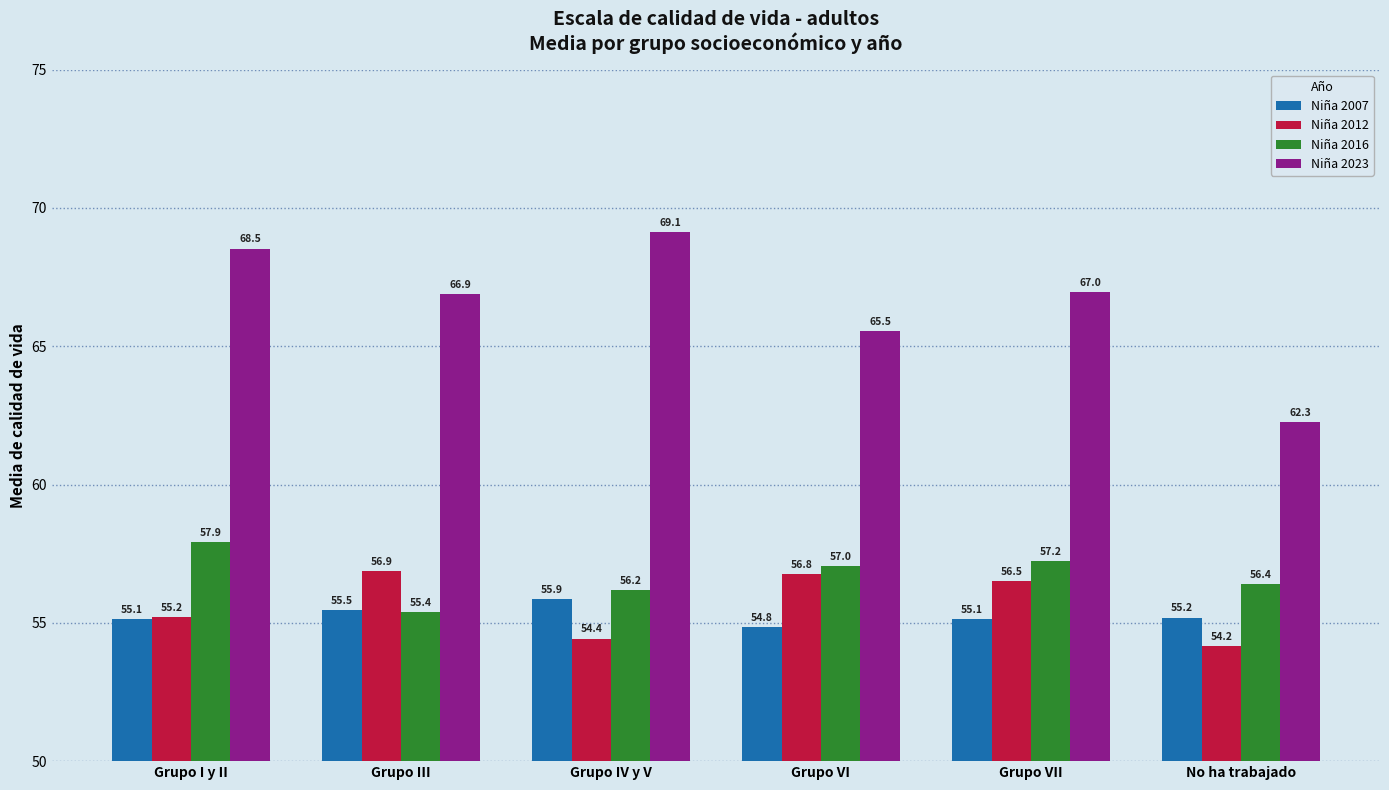

Rank the series by their maximum value, from highest to lowest.

Niña 2023, Niña 2016, Niña 2012, Niña 2007